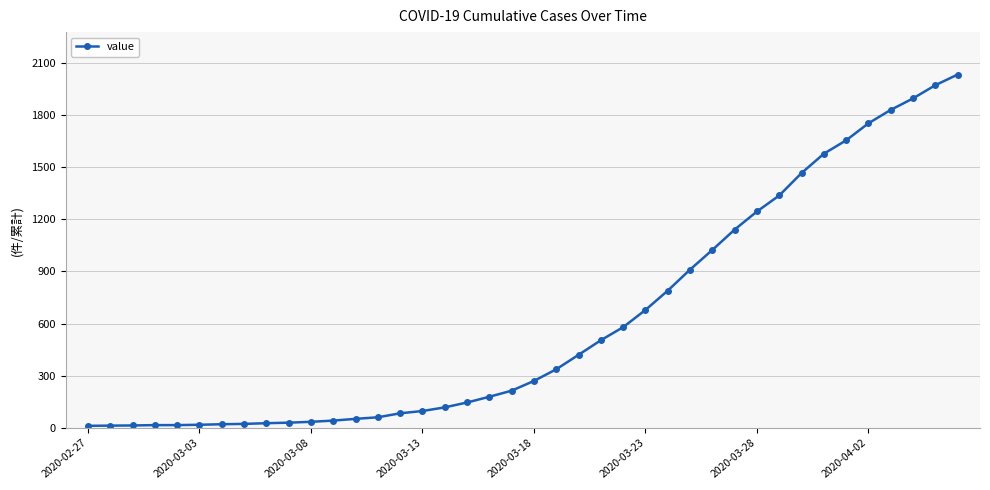

What is the average value?

616